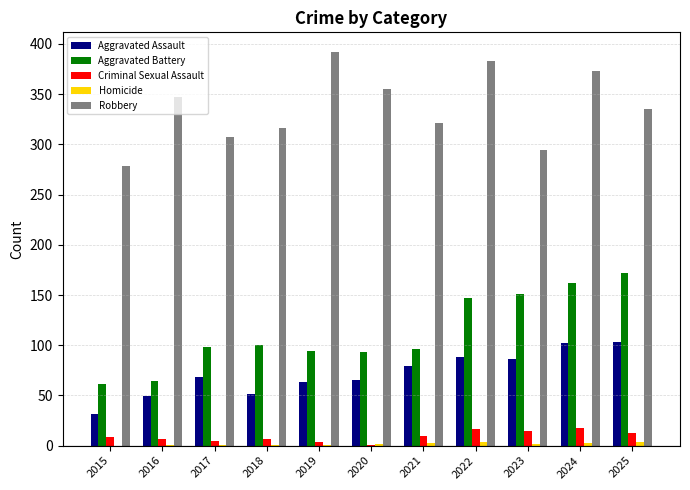

Is the value of Criminal Sexual Assault at 2021 greater than the value of Robbery at 2025?

No